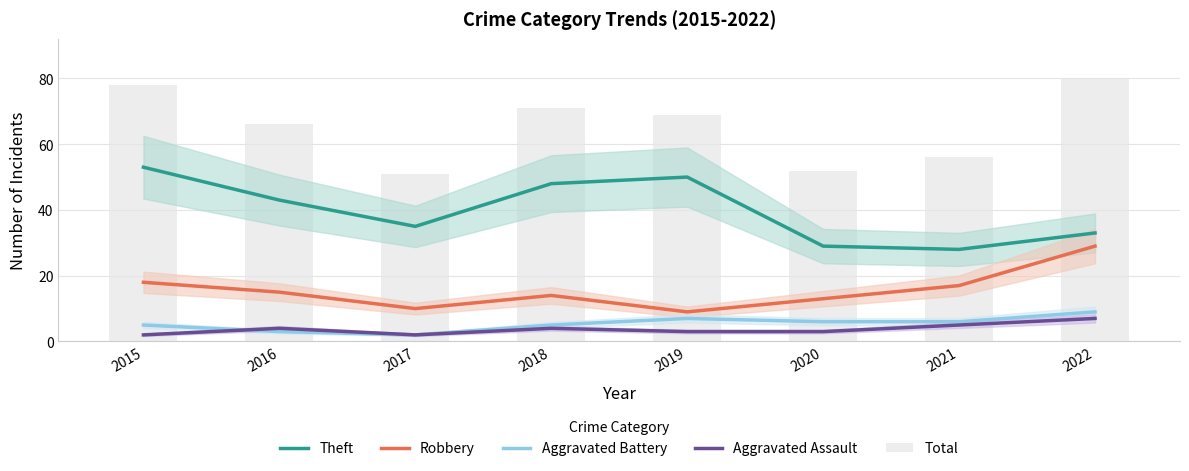

Reading right to left, transcribe all the data shown in this chart.

Theft: 33	28	29	50	48	35	43	53
Robbery: 29	17	13	9	14	10	15	18
Aggravated Battery: 9	6	6	7	5	2	3	5
Aggravated Assault: 7	5	3	3	4	2	4	2
Total: 80	56	52	69	71	51	66	78